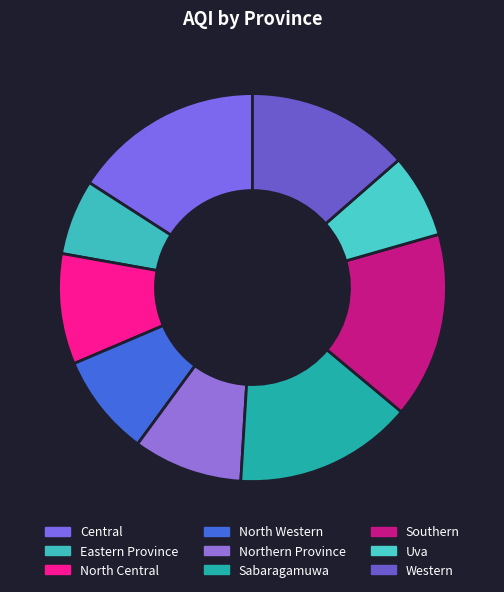

What percentage is the Northern Province slice, to the nearest percent?

9%